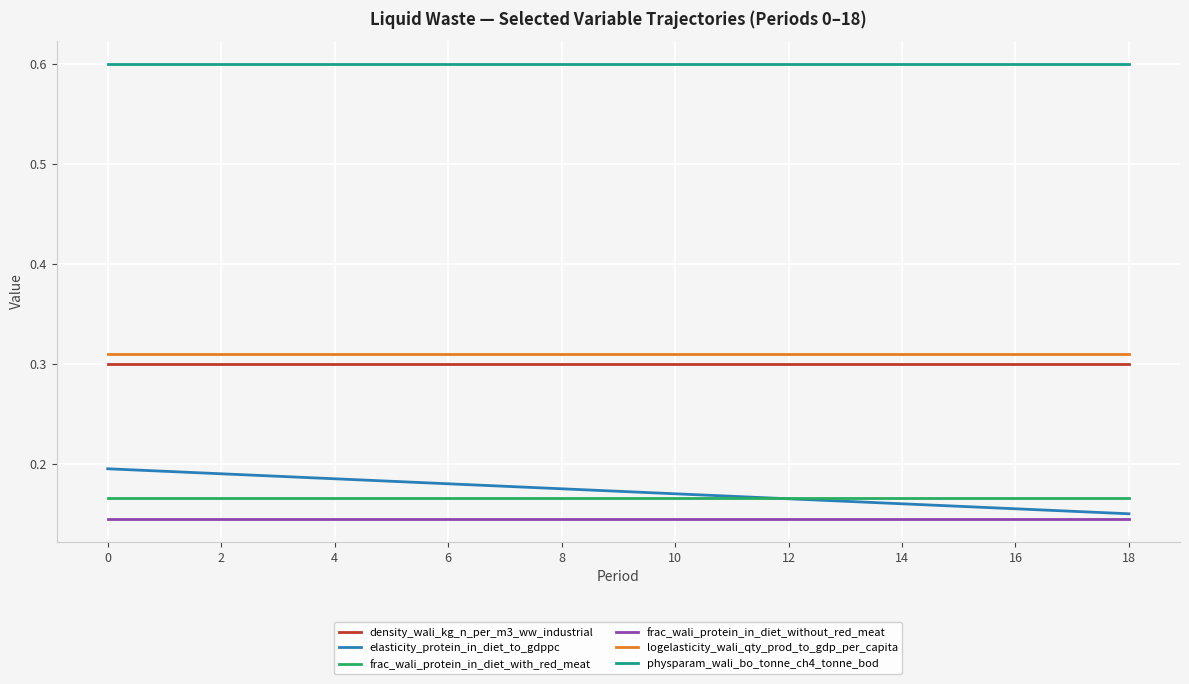

Does the chart have visible grid lines?

Yes